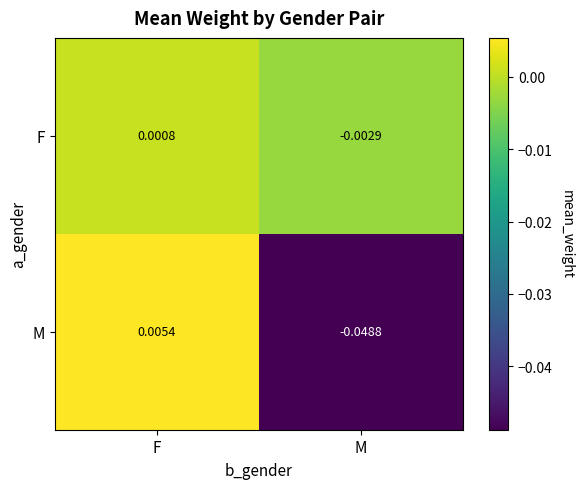

List the series in order of their overall mean, lowest first.

M, F